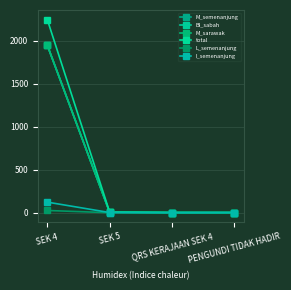

What is the minimum value for total?

2